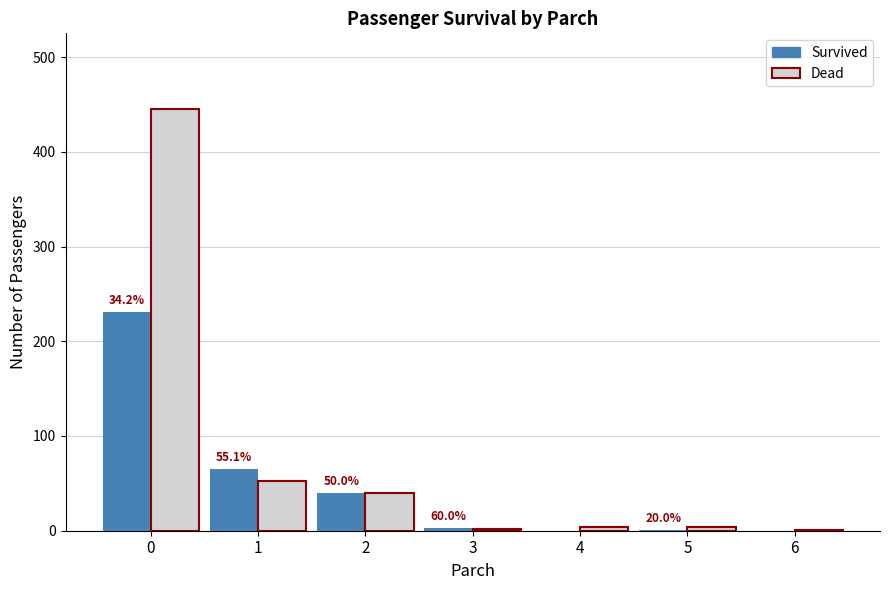

What are all the series names shown in the legend?

Survived, Dead